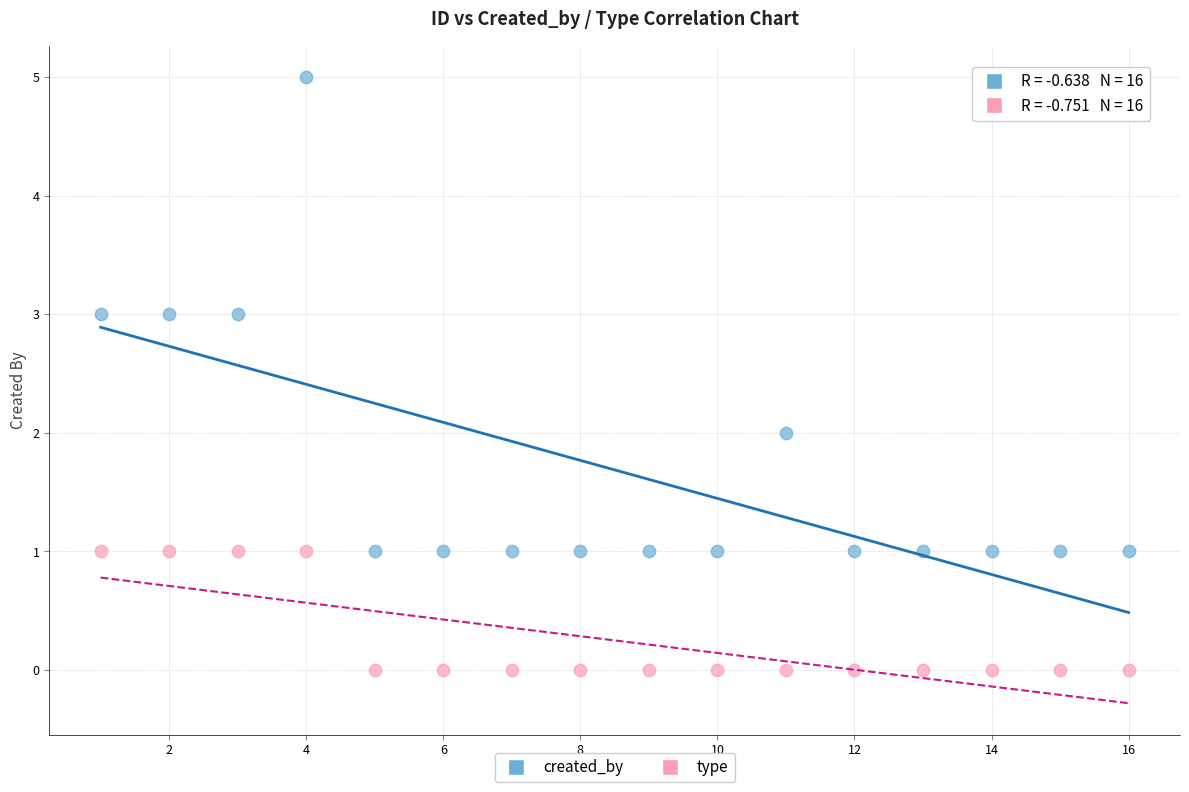

Across all data points, what is the range of Y values (max minus min)?

5